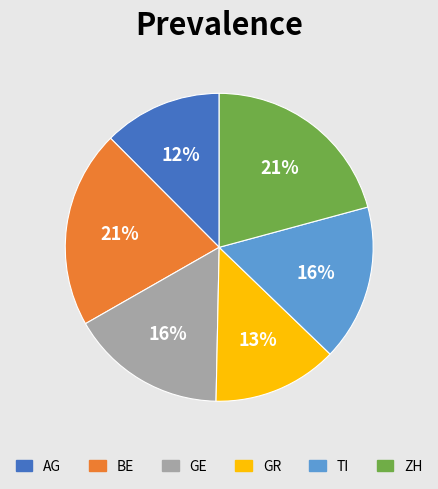

To the nearest percent, what portion does BE represent?

21%